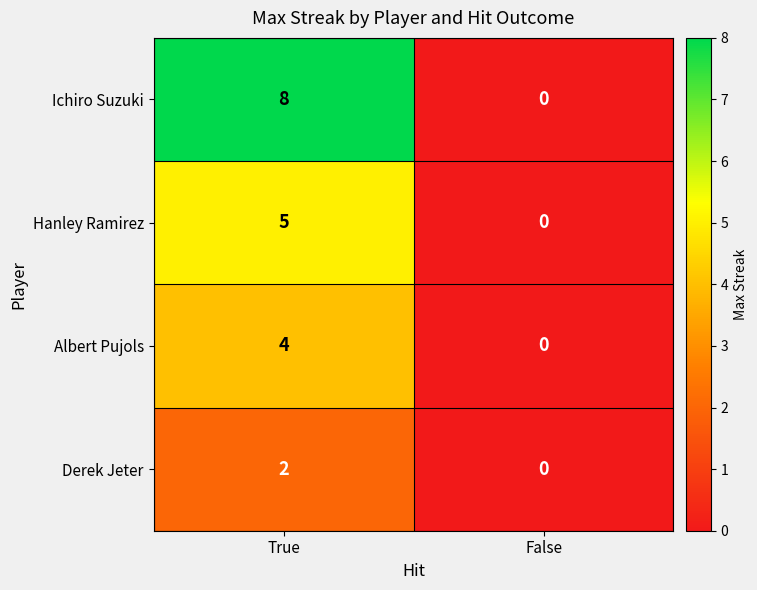

Which label corresponds to the smallest value in the chart?

False